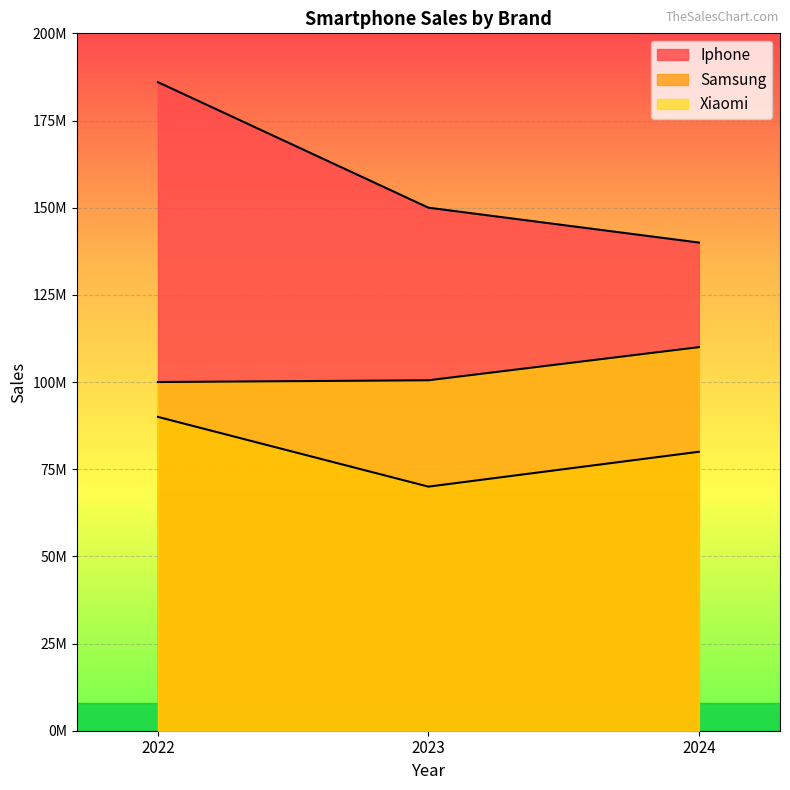

What is the spread (max minus min) of values at 2023?

80000000